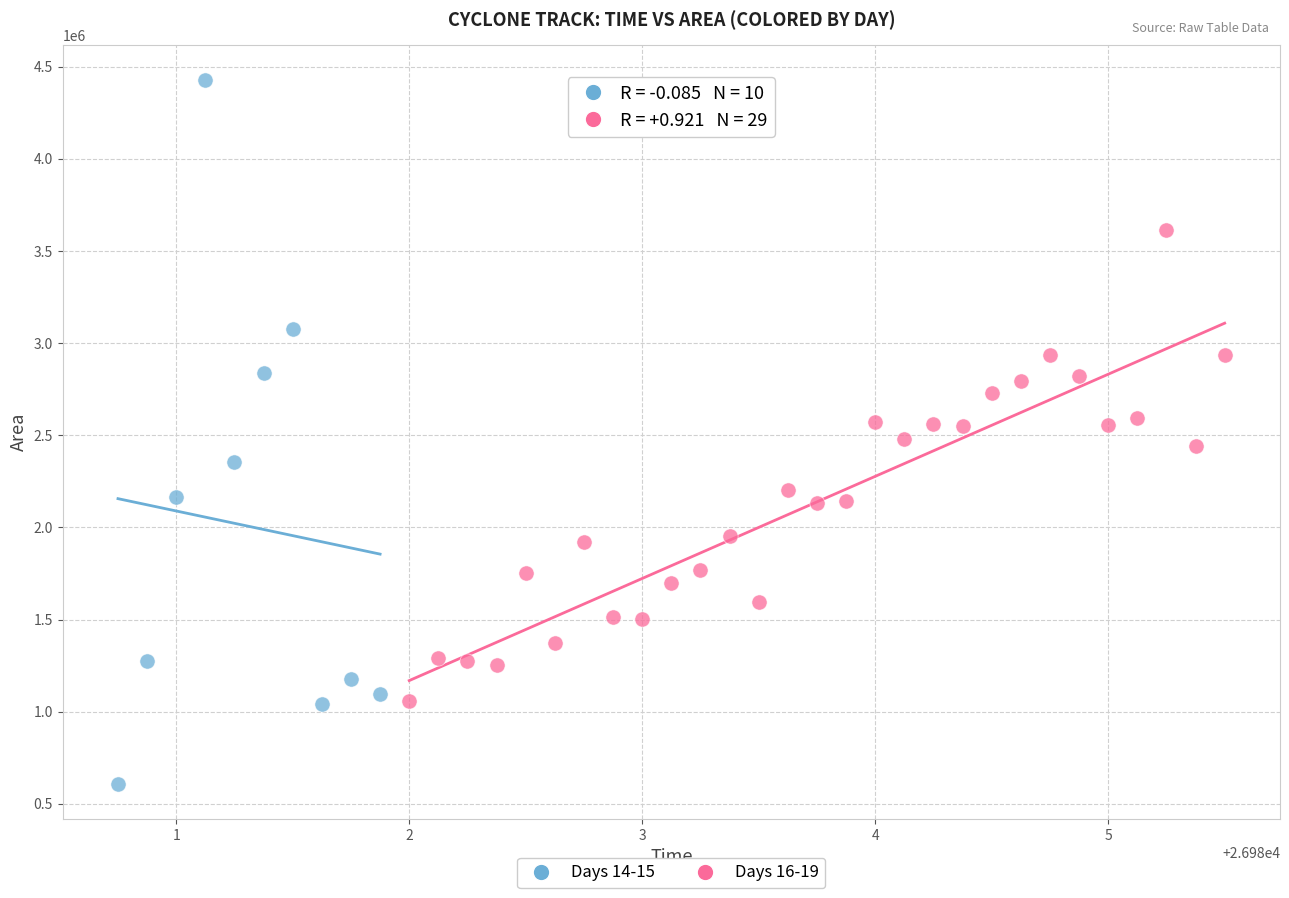

Which series contains the lowest Y value?

Days 14-15